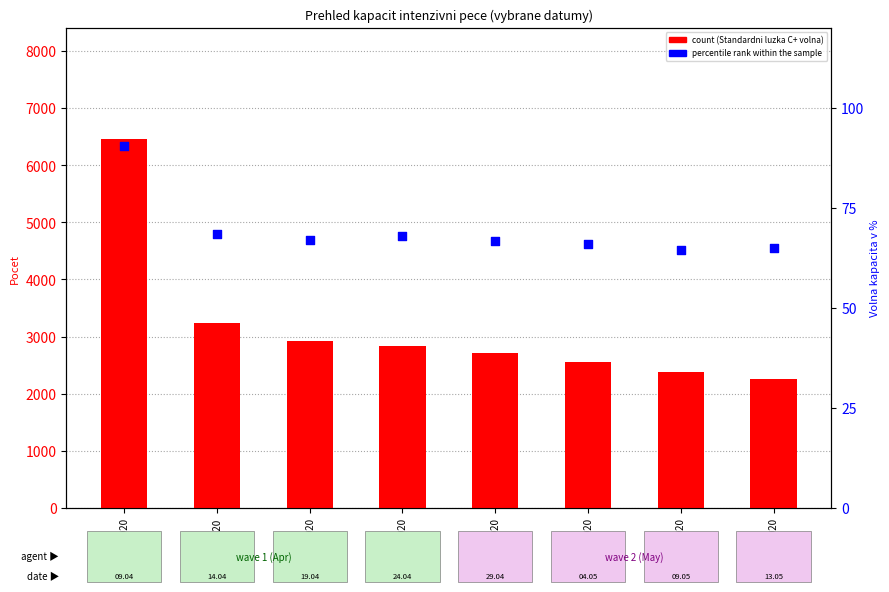

Which series contains the lowest Y value?

percentile rank within the sample